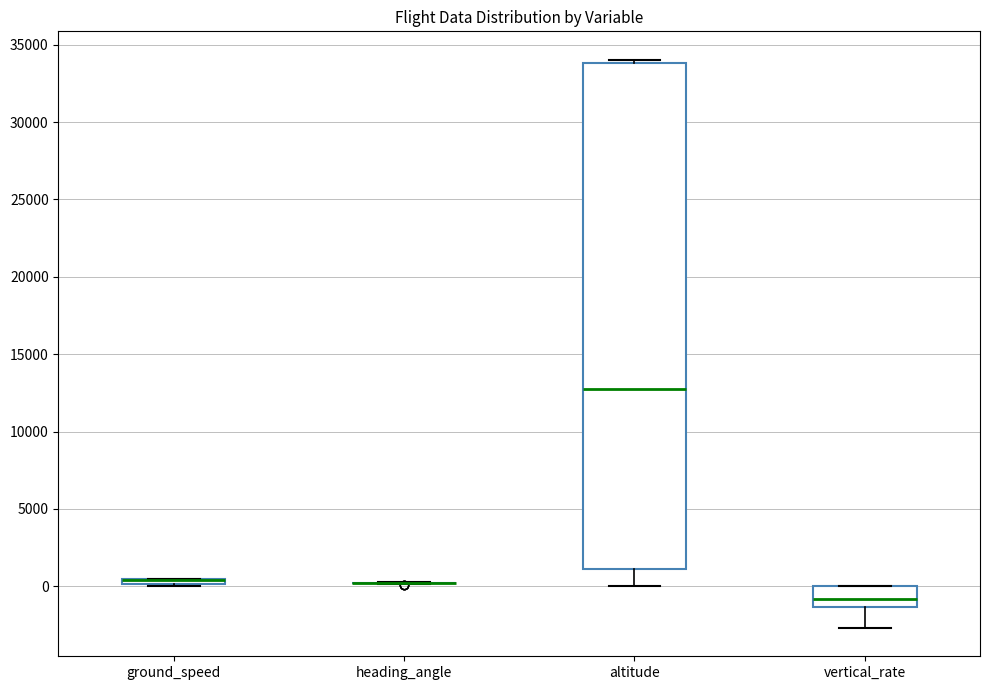

Which box is the tallest, from its lower edge to its upper edge?

altitude